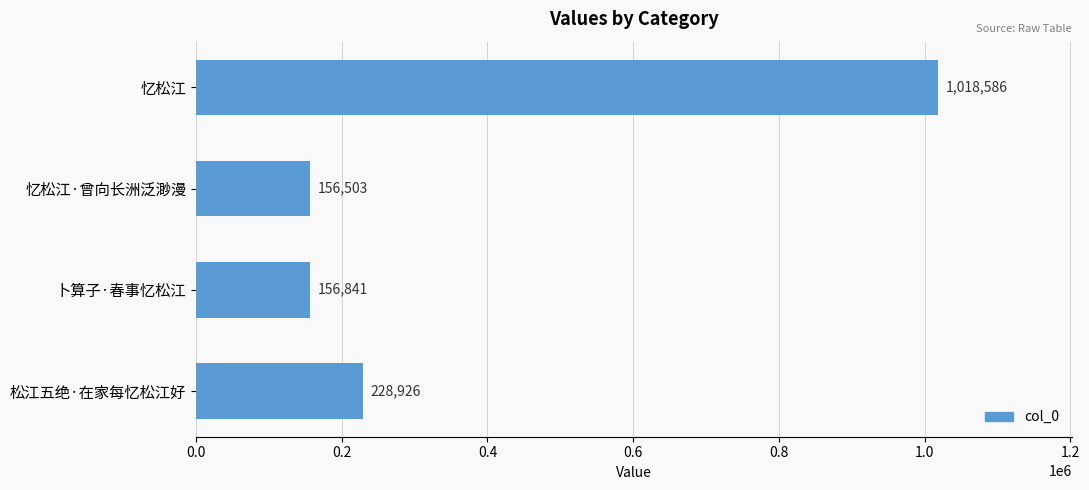

Between 松江五绝·在家每忆松江好 and 忆松江, which is larger?

忆松江